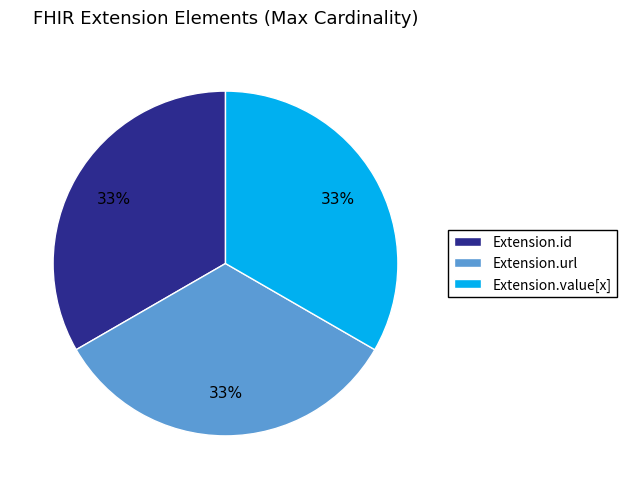

The Extension.url slice represents 33% of the pie. True or false?

True